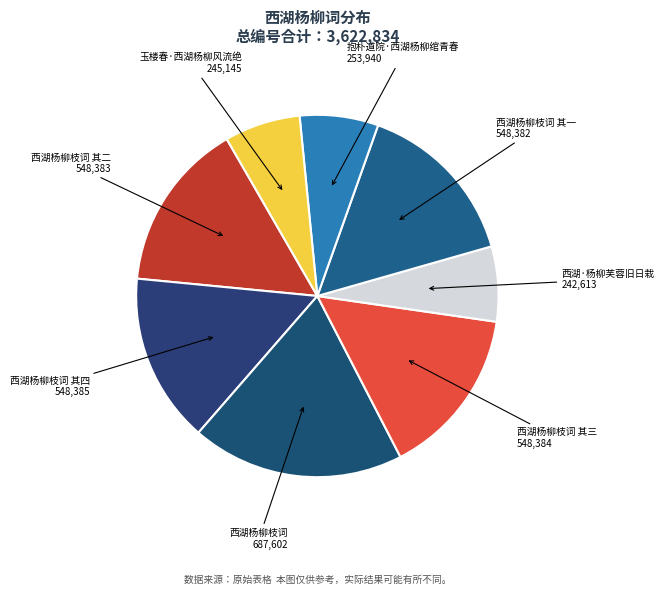

Is there any slice that represents more than half of the pie?

No